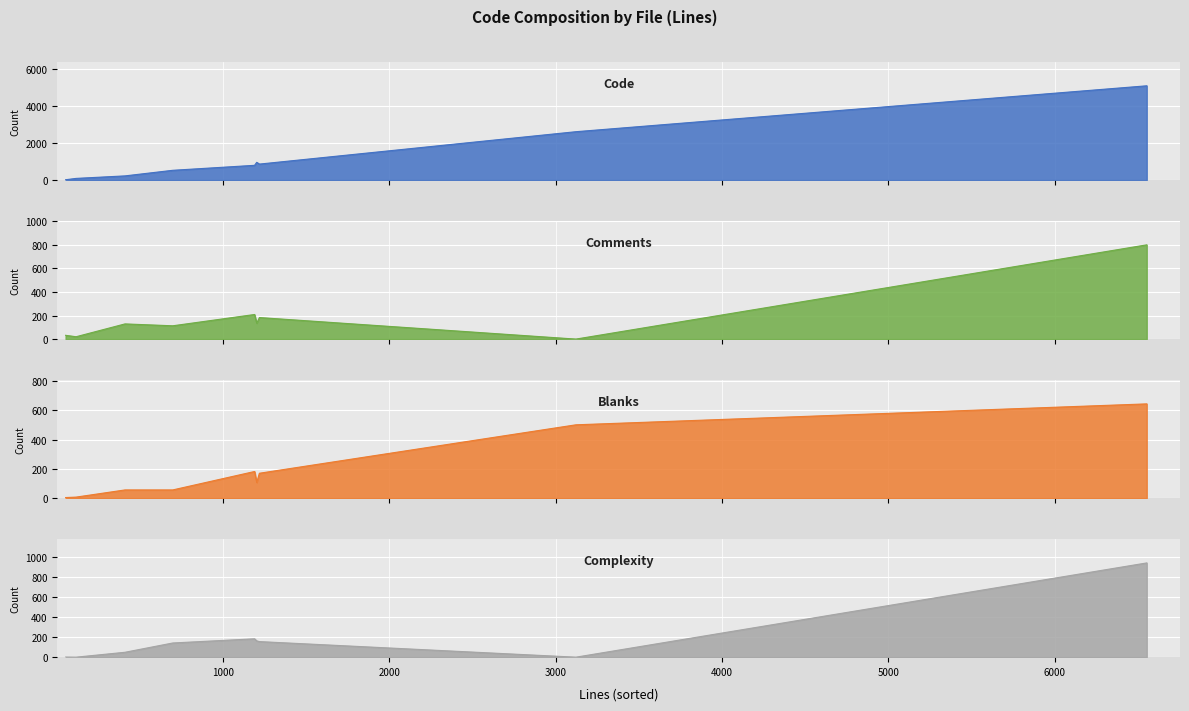

How many interior local peaks does the Blanks series have?

2